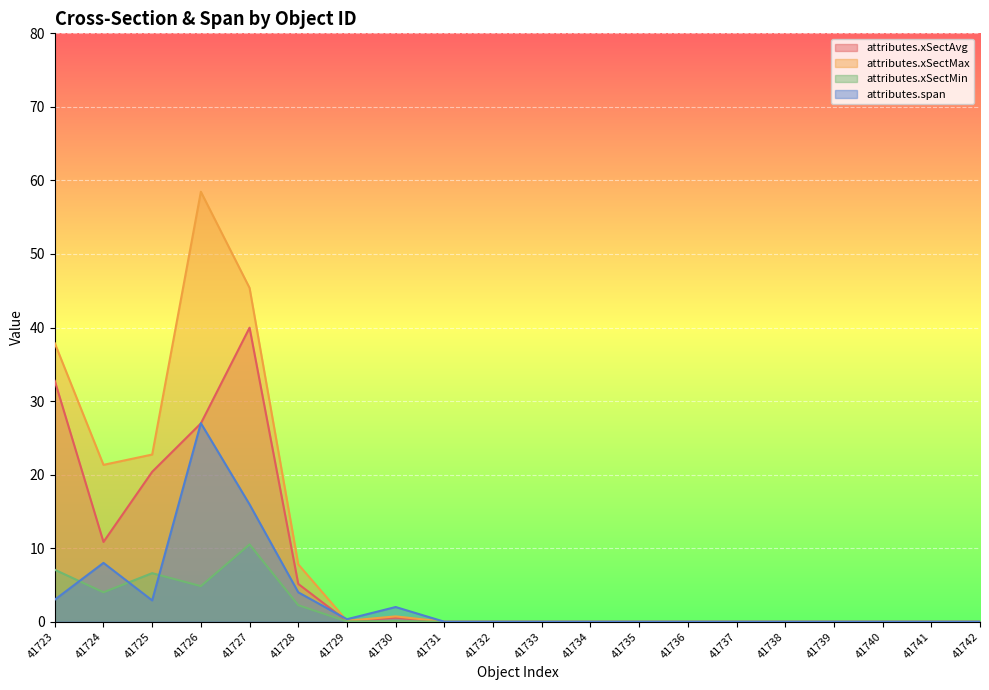

Count the number of data series in this chart.

4